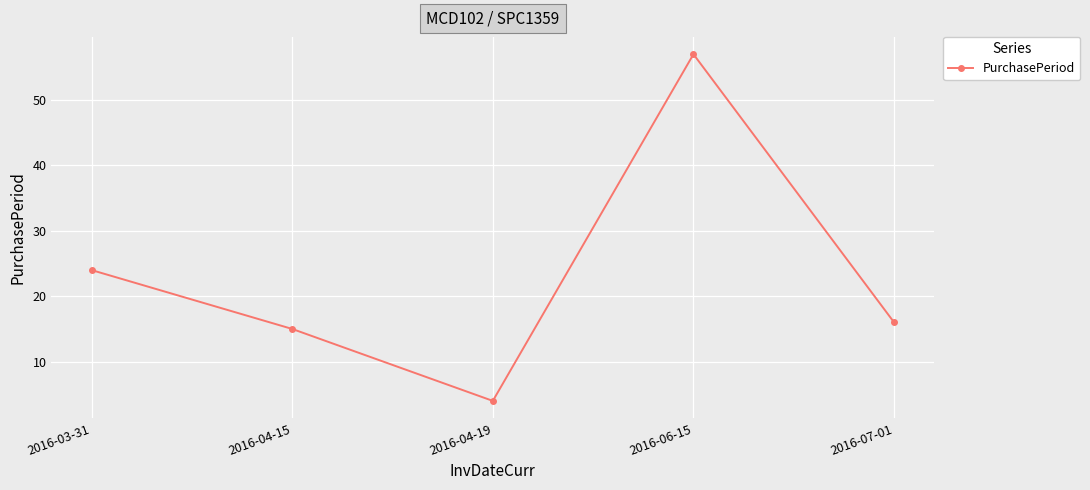

What is the difference between the maximum and minimum values?

53